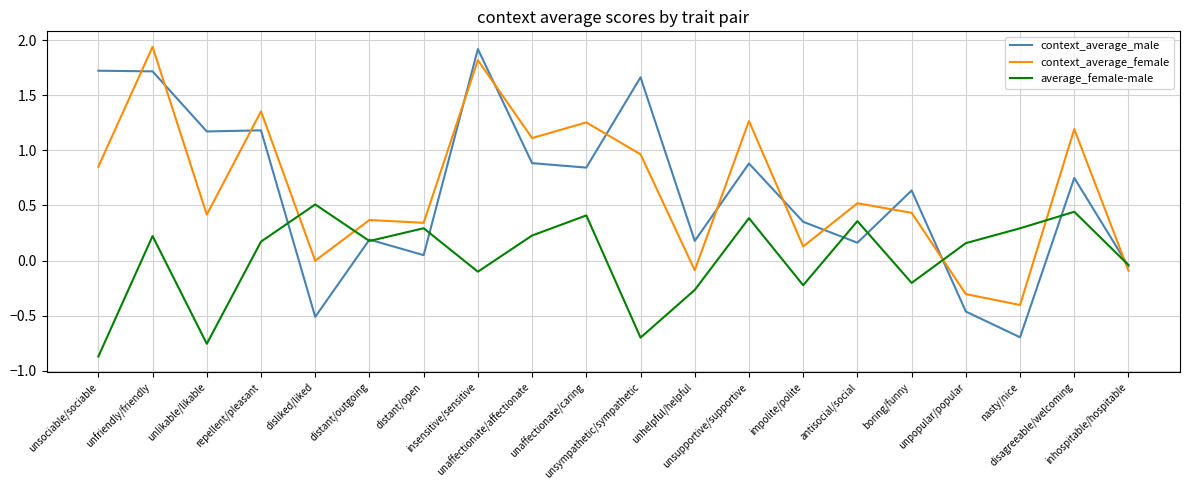

True or false: average_female-male and context_average_female intersect in this chart.

True